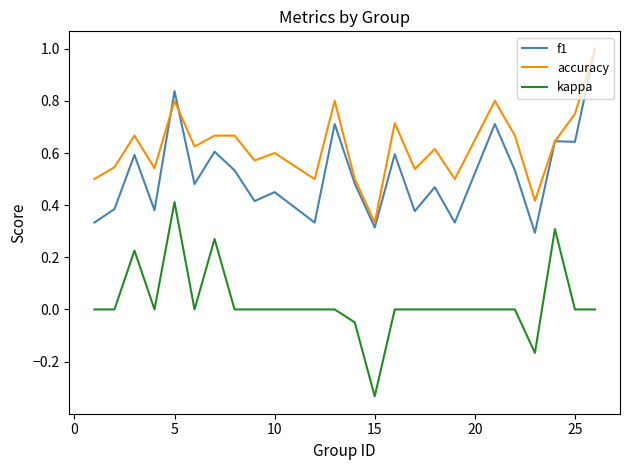

Rank the series by their average value, from highest to lowest.

accuracy, f1, kappa